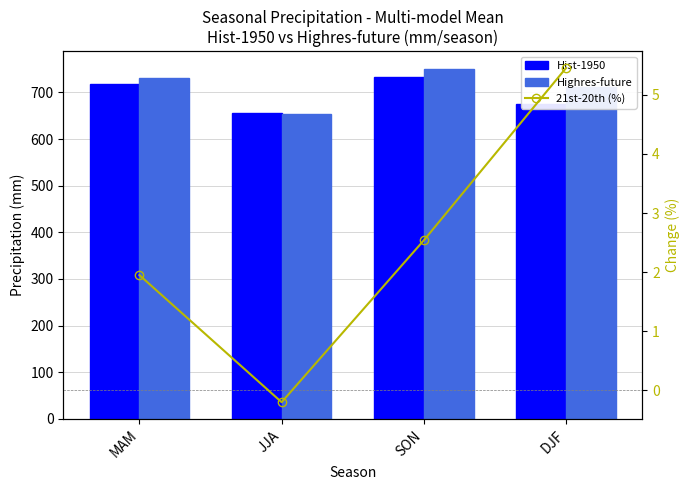

How many values in the Hist-1950 series are below 717?

2